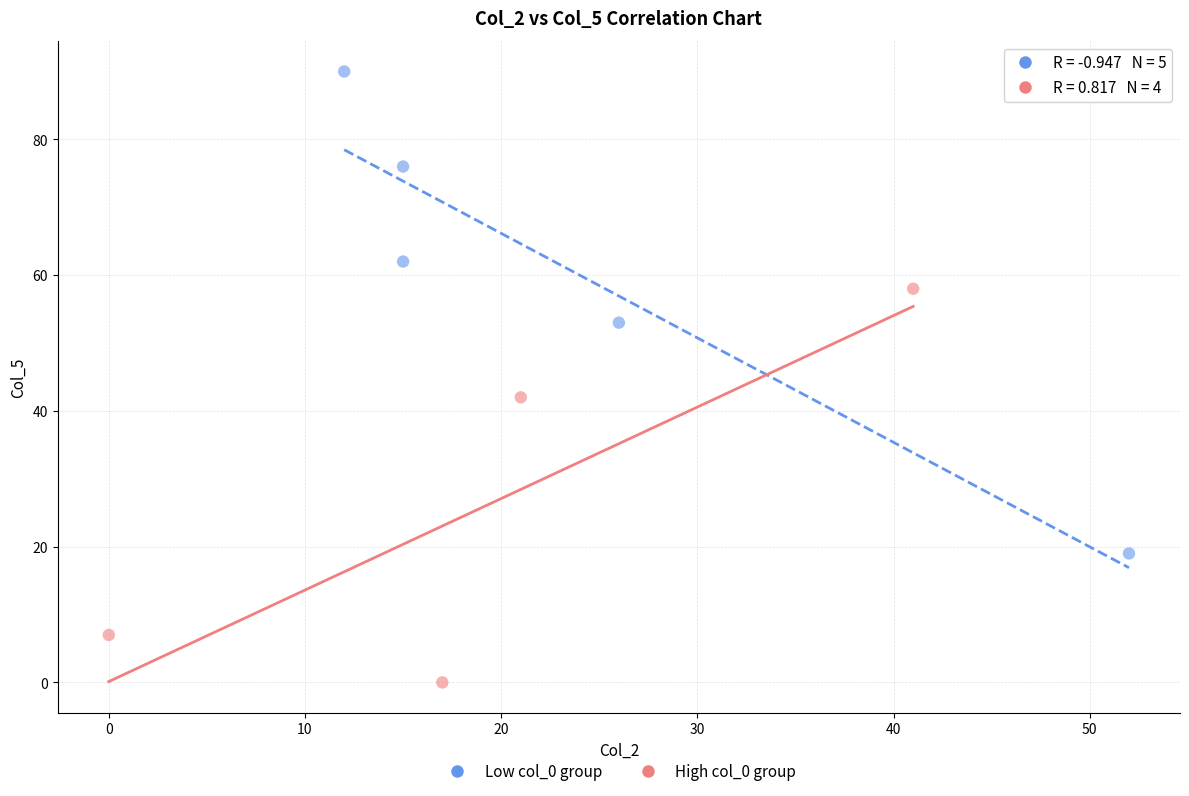

What are all the series names shown in the legend?

Low col_0 group, High col_0 group